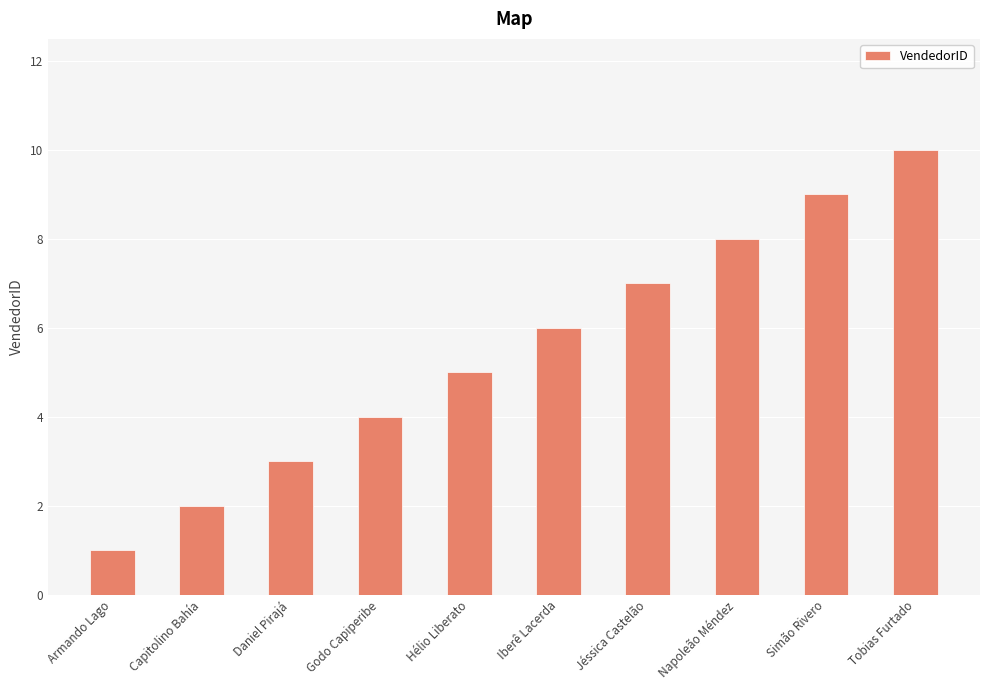

What is the greatest value displayed?

10